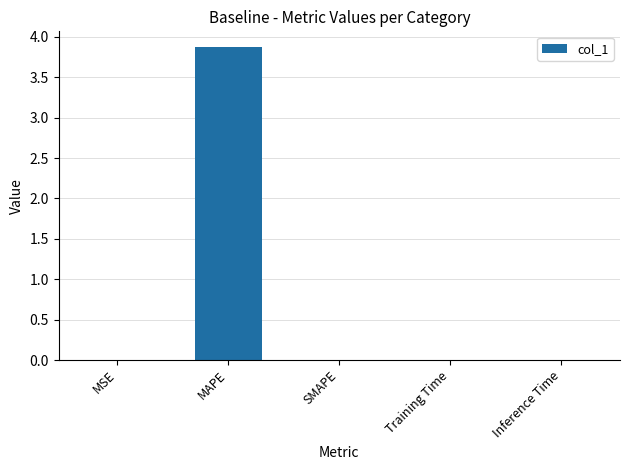

Is it true that the value at SMAPE is 1.3?

False